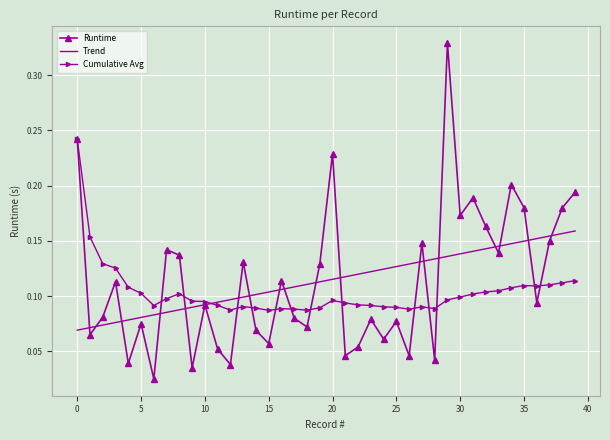

True or false: Cumulative Avg and Runtime cross at least once.

True